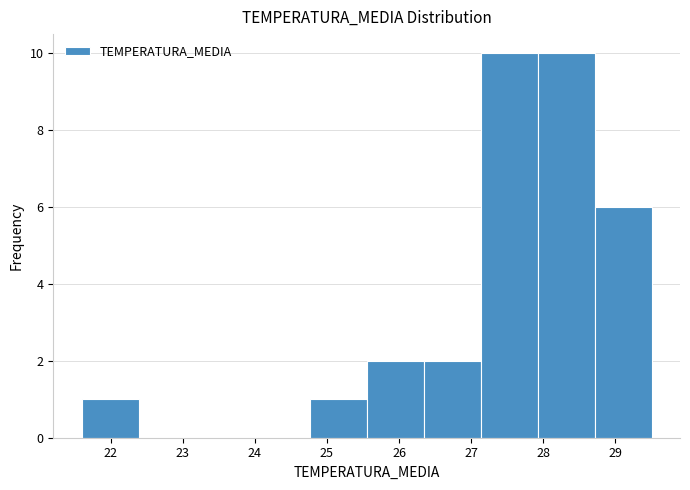

Reading left to right, list every bar in this chart as the range it spans on the x-axis followed by its height. Neither the bar edges nor the heights are printed on the chart, so give them approximately, as read against the axes.

21.60 to 22.39: 1
22.39 to 23.18: 0
23.18 to 23.97: 0
23.97 to 24.76: 0
24.76 to 25.55: 1
25.55 to 26.34: 2
26.34 to 27.13: 2
27.13 to 27.92: 10
27.92 to 28.71: 10
28.71 to 29.50: 6